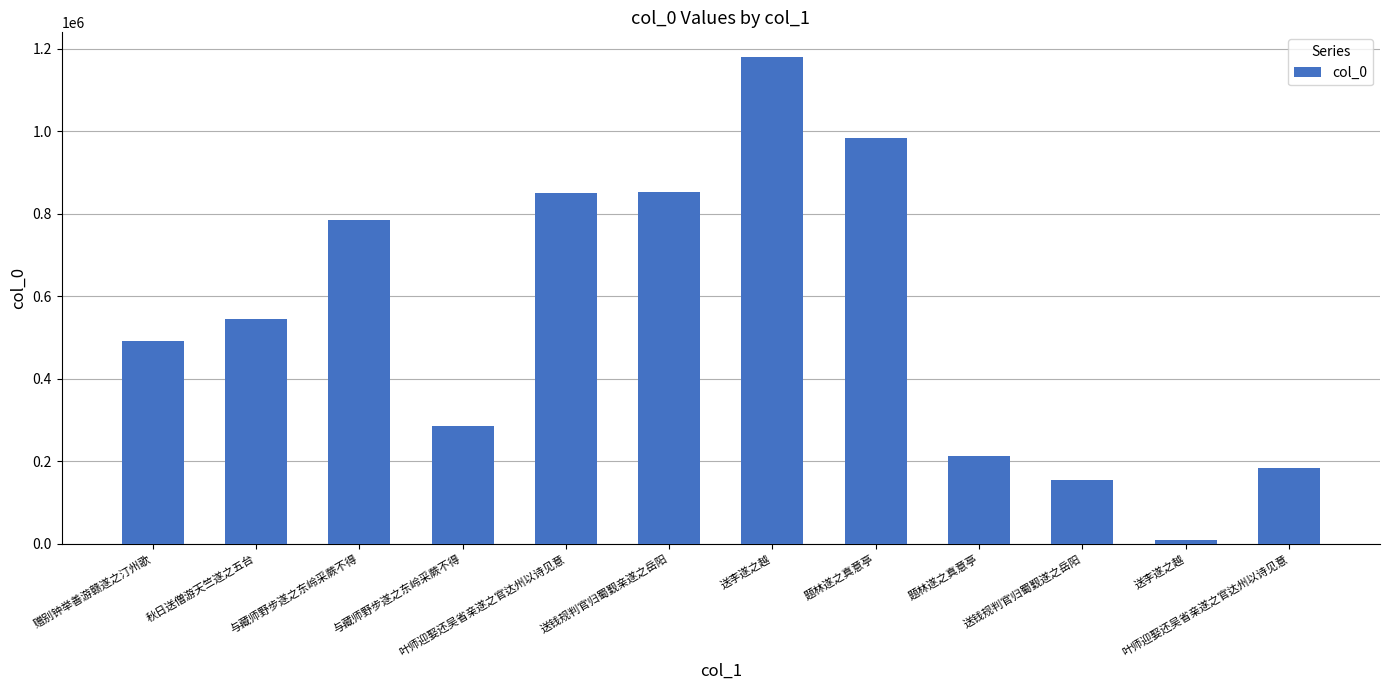

Rank the categories by value from highest to lowest.

送李遂之越, 题林遂之真意亭, 送钱规判官归蜀觐亲遂之岳阳, 叶师迎娶还吴省亲遂之官达州以诗见意, 与藏师野步遂之东岭采蕨不得, 秋日送僧游天竺遂之五台, 赠别钟举善游赣遂之汀州歌, 与藏师野步遂之东岭采蕨不得, 题林遂之真意亭, 叶师迎娶还吴省亲遂之官达州以诗见意, 送钱规判官归蜀觐遂之岳阳, 送李遂之越